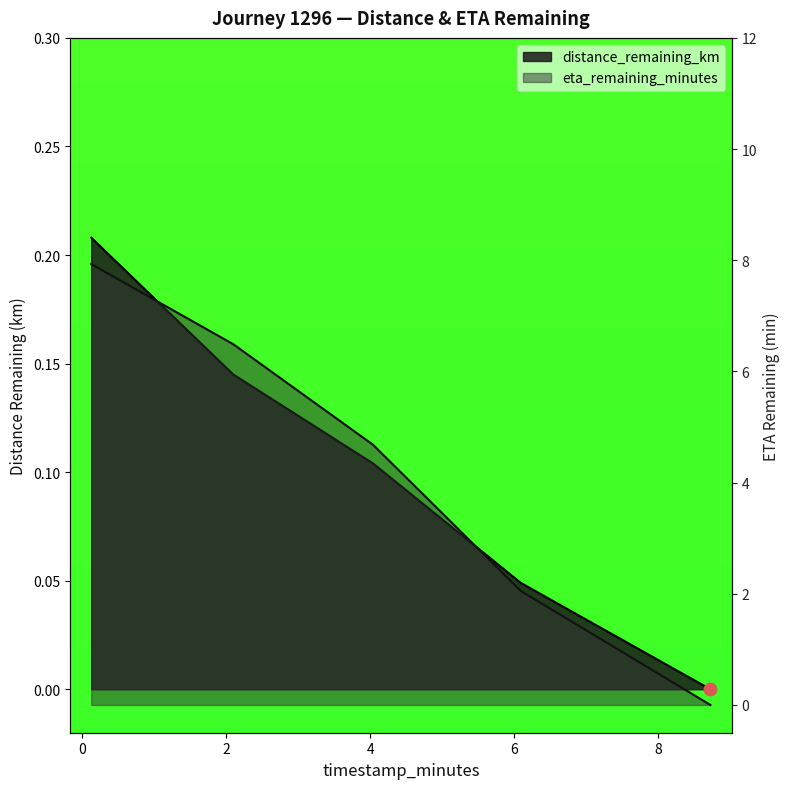

Is the value of eta_remaining_minutes at 4.04 greater than the value of distance_remaining_km at 6.09?

Yes